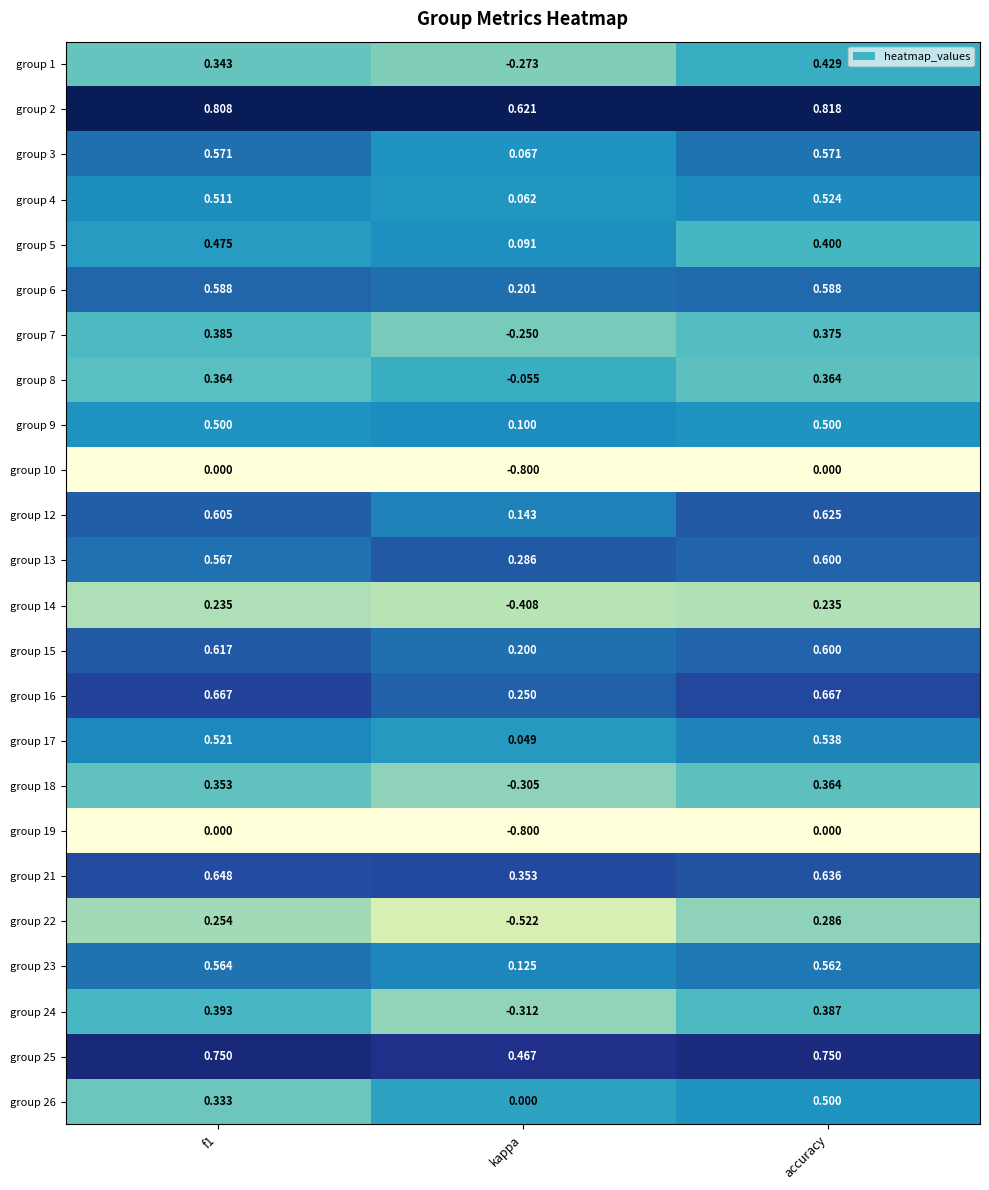

At which category is the sum across all series the highest?

accuracy